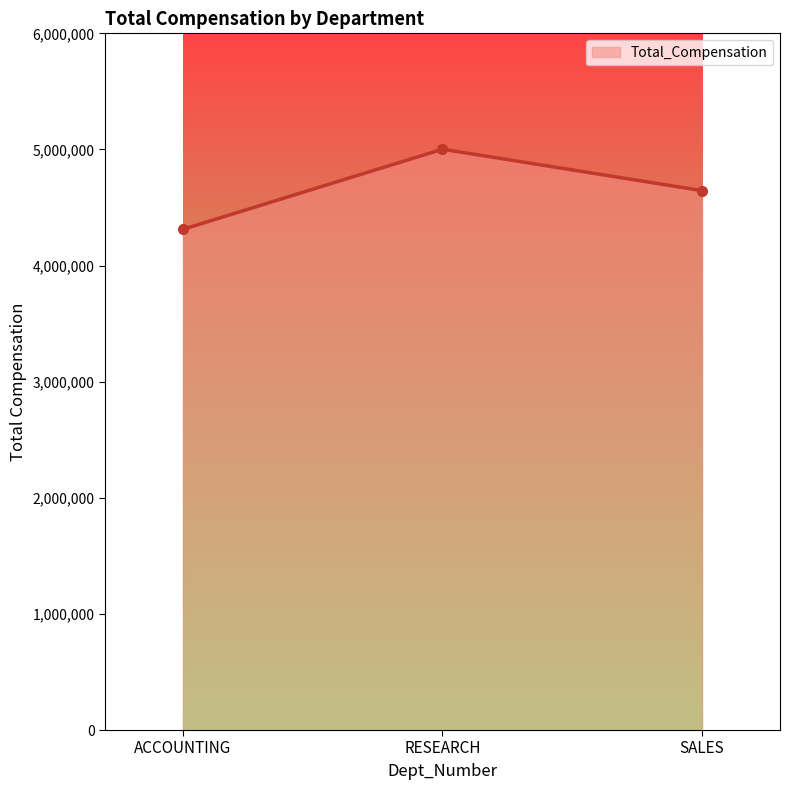

What is the sum of all values?

13959380